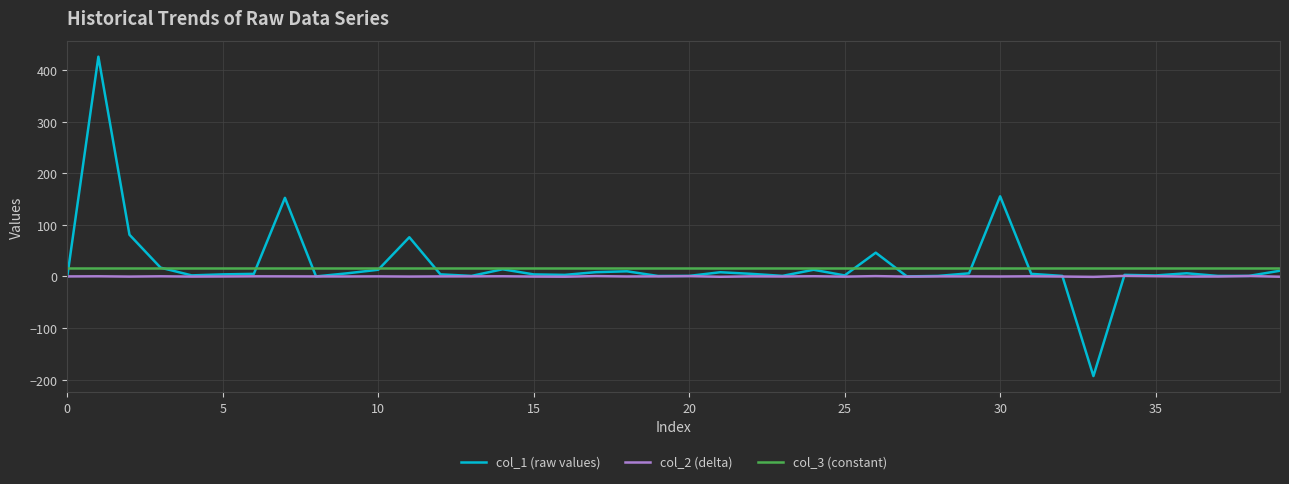

Which series has the largest range (max minus min)?

col_1 (raw values)